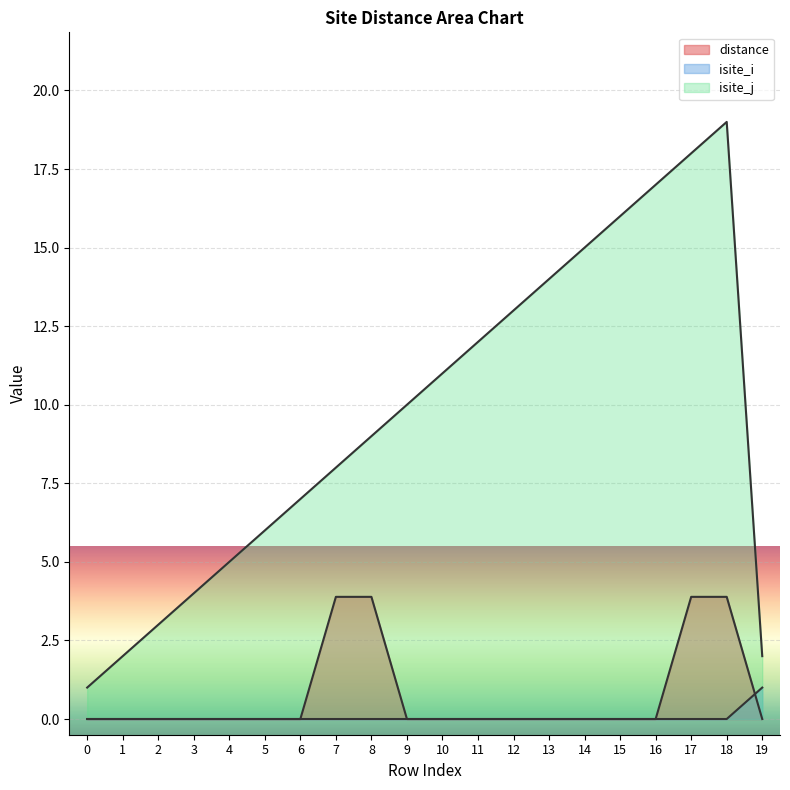

Reading right to left, what are all the values shown in this chart?

distance: 19=0.0	18=3.9	17=3.9	16=0.0	15=0.0	14=0.0	13=0.0	12=0.0	11=0.0	10=0.0	9=0.0	8=3.9	7=3.9	6=0.0	5=0.0	4=0.0	3=0.0	2=0.0	1=0.0	0=0.0
isite_i: 19=1.0	18=0.0	17=0.0	16=0.0	15=0.0	14=0.0	13=0.0	12=0.0	11=0.0	10=0.0	9=0.0	8=0.0	7=0.0	6=0.0	5=0.0	4=0.0	3=0.0	2=0.0	1=0.0	0=0.0
isite_j: 19=2.0	18=19.0	17=18.0	16=17.0	15=16.0	14=15.0	13=14.0	12=13.0	11=12.0	10=11.0	9=10.0	8=9.0	7=8.0	6=7.0	5=6.0	4=5.0	3=4.0	2=3.0	1=2.0	0=1.0